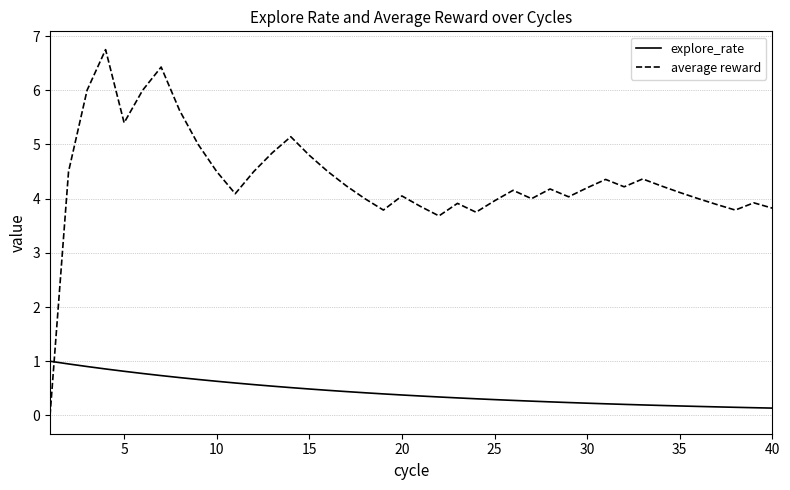

Which series has the largest total across all categories?

average reward